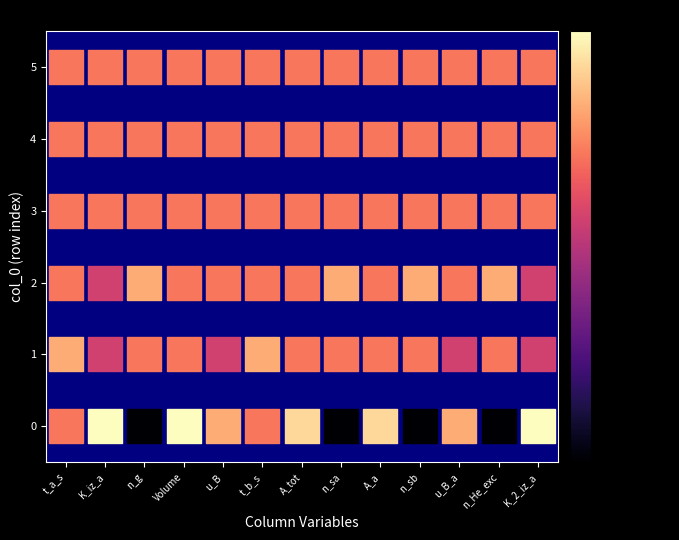

What is the range of Y values (max minus min)?

5